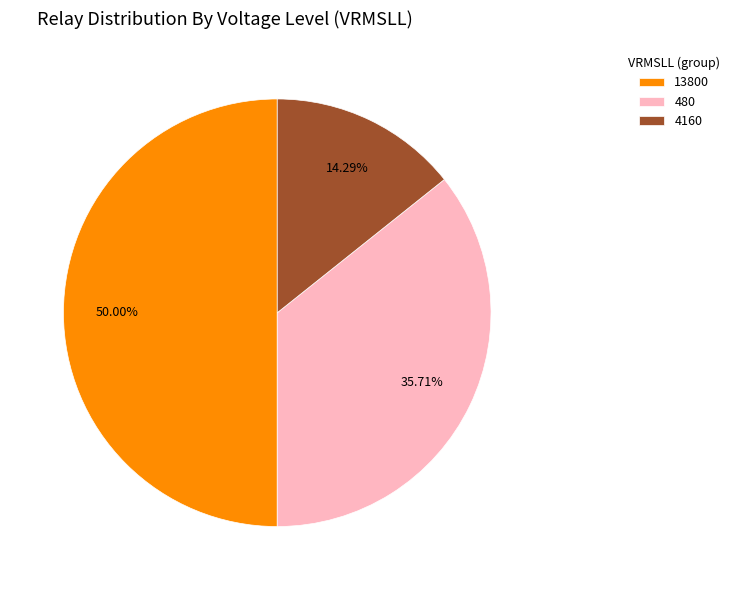

To the nearest percent, what is the difference between the largest and smallest slice percentages?

36%